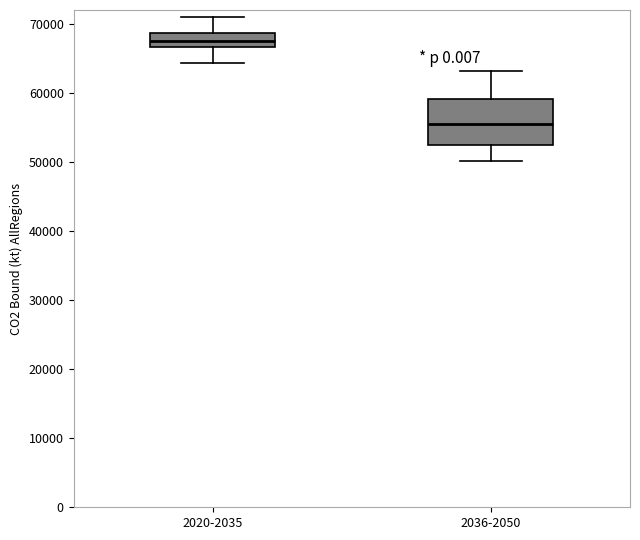

Where does the median line of the box for 2020-2035 sit on the y-axis? The values are not printed on the chart, so give them approximately, as read against the axis.

68000